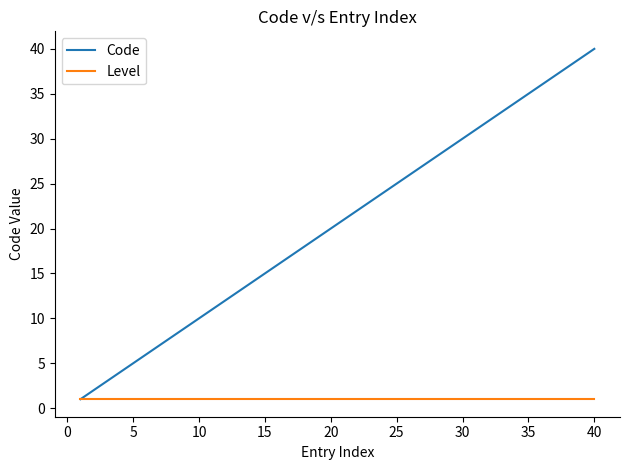

What is the maximum value for Code?

40